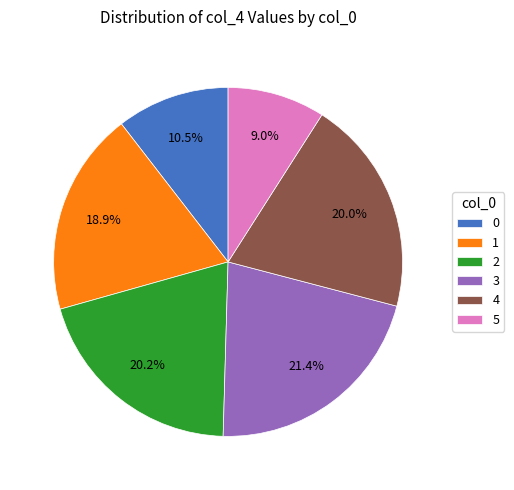

What is the smallest slice in the pie chart?

5